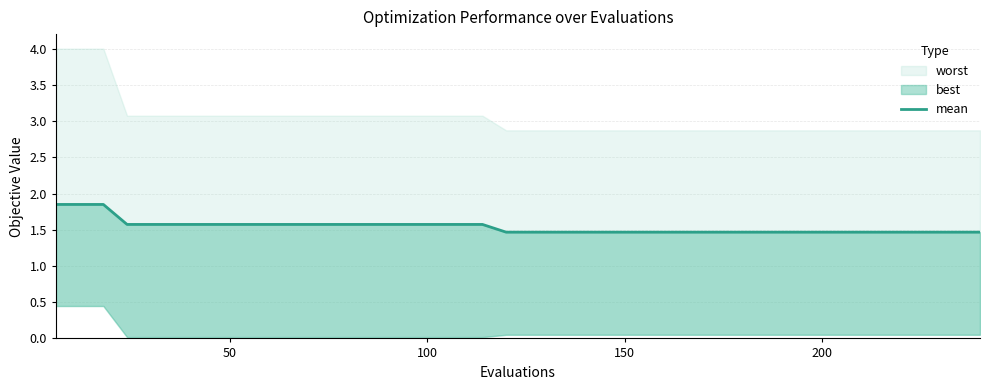

Is it true that the value at 39 is 2.2?

False